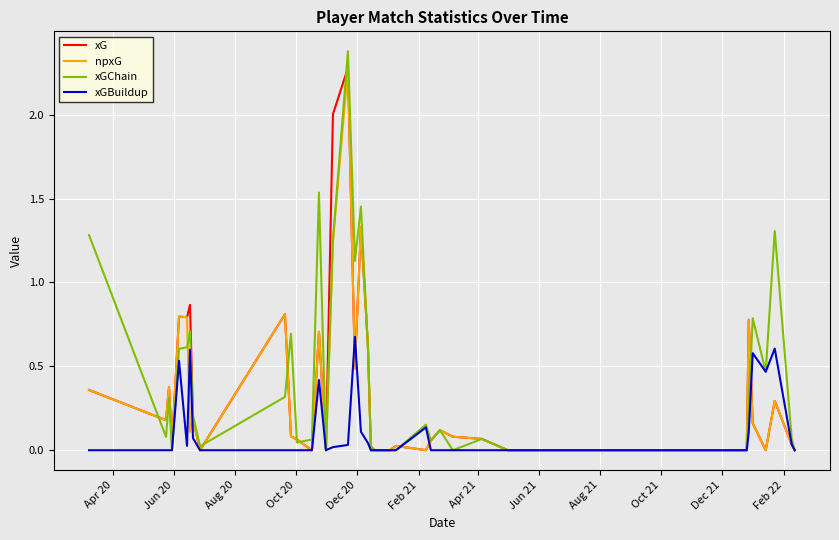

Which series has the largest range (max minus min)?

xGChain